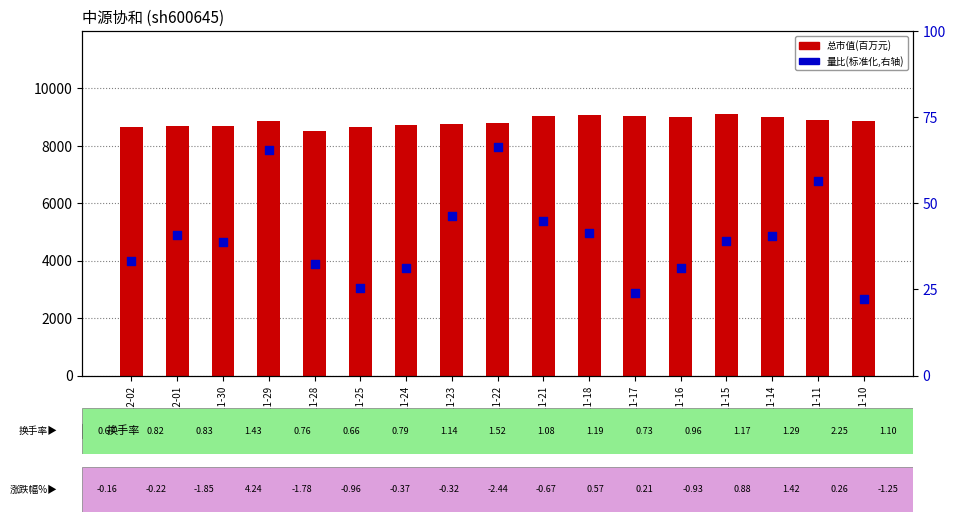

Is the value of 价格 at 2022-12-01 greater than the value of 总市值(百万元) at 2022-11-24?

No